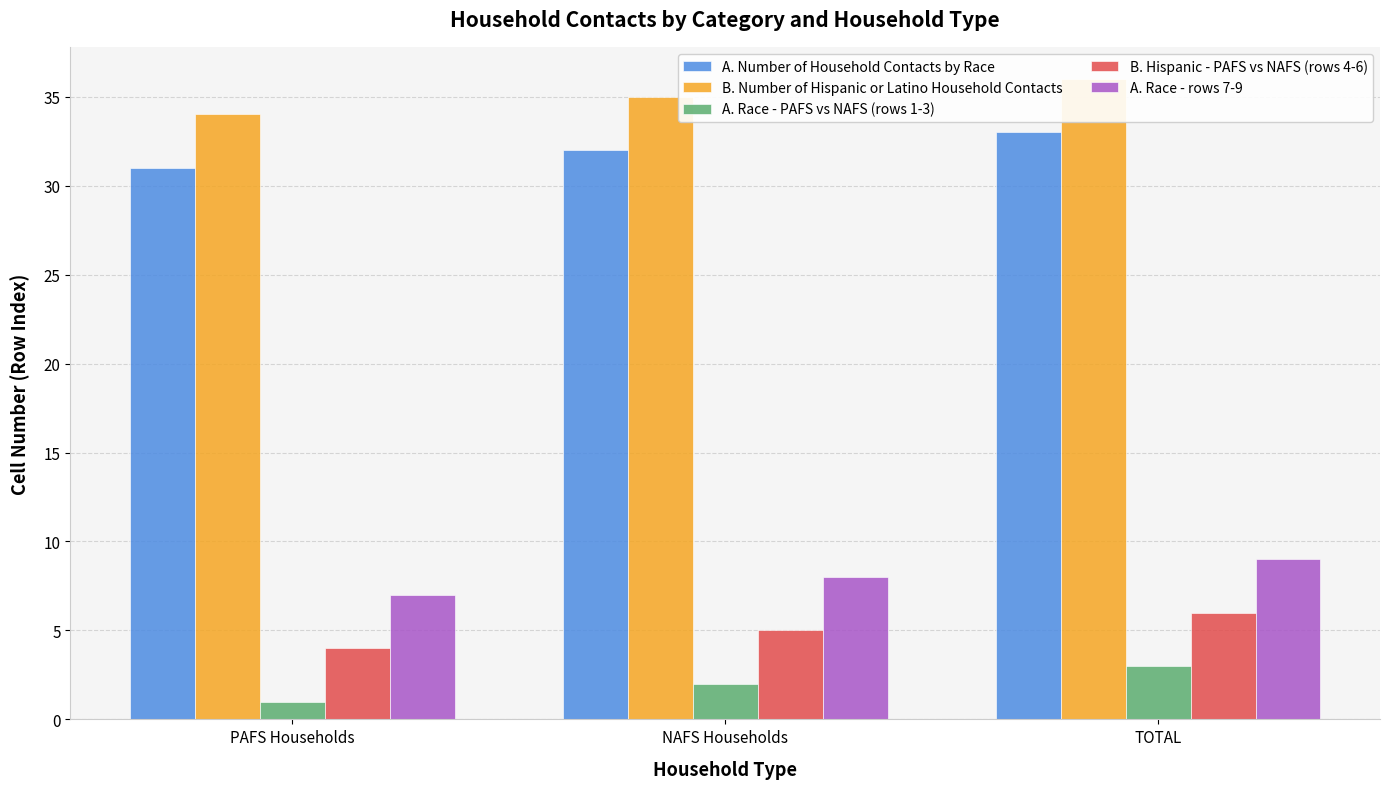

What is the label of the 2nd bar from the left?

NAFS Households